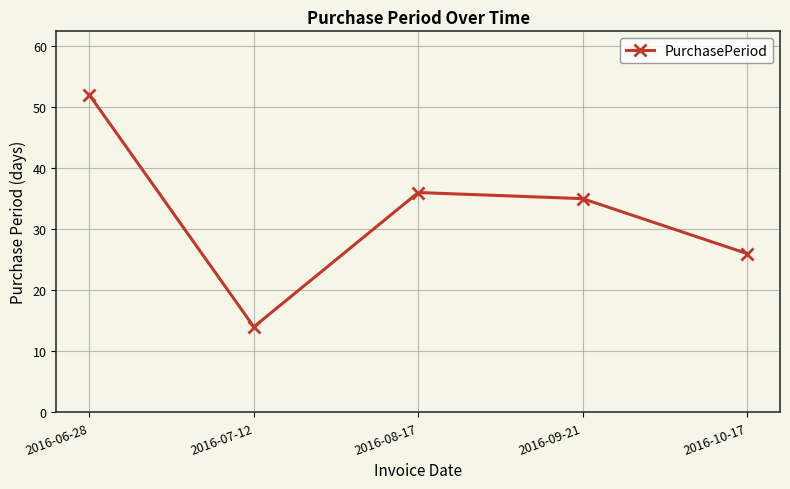

Which category has the highest value across all series?

2016-06-28